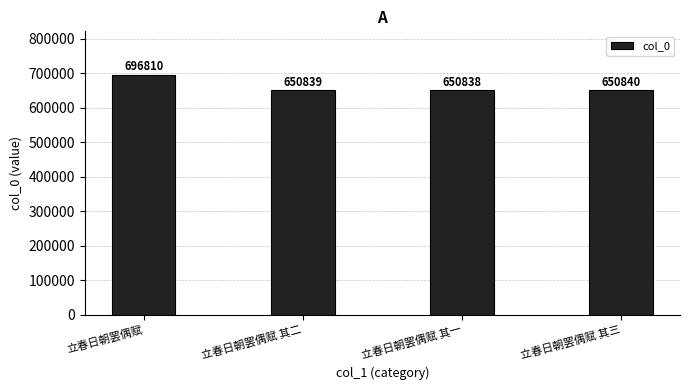

What is the minimum value shown in the chart?

650838